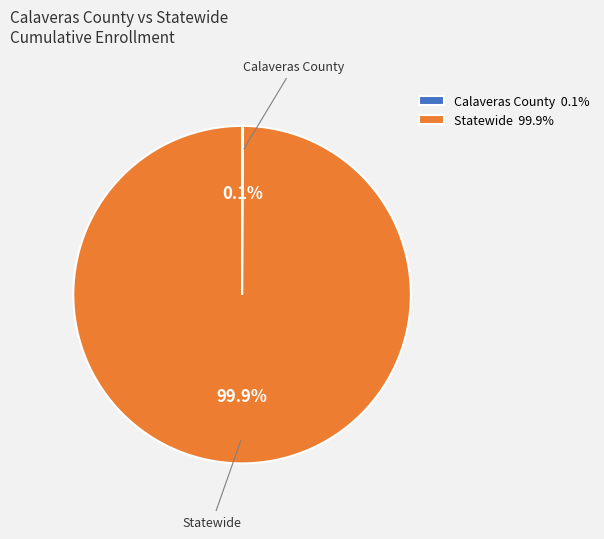

Does Statewide 99.9% represent more than half of the total?

Yes